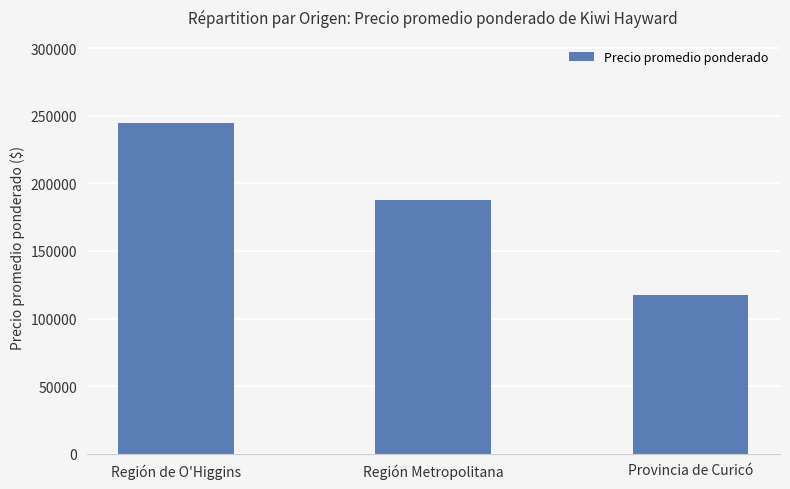

How many bars are there in total?

3